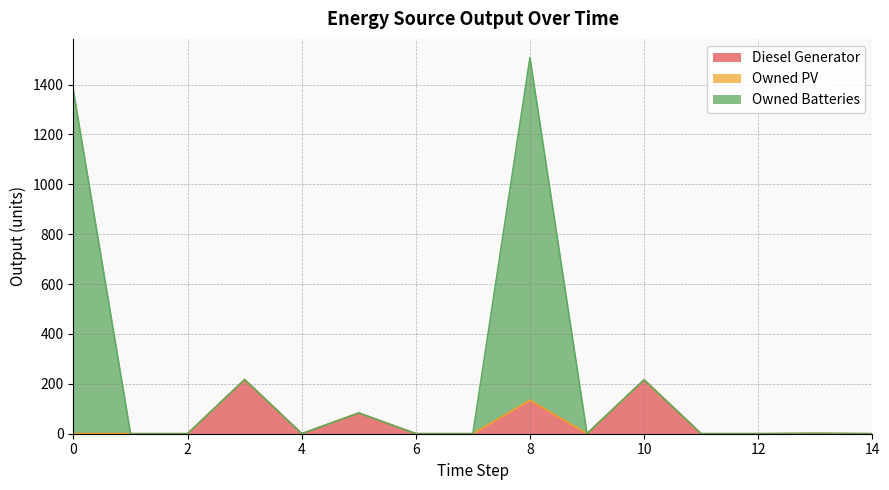

At which category is the sum across all series the highest?

8